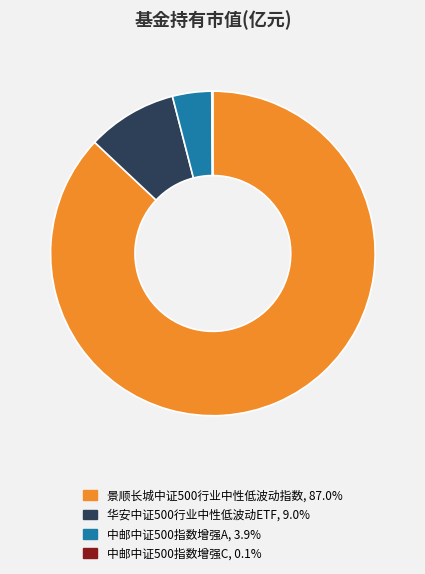

What is the largest slice in the pie chart?

景顺长城中证500行业中性低波动指数